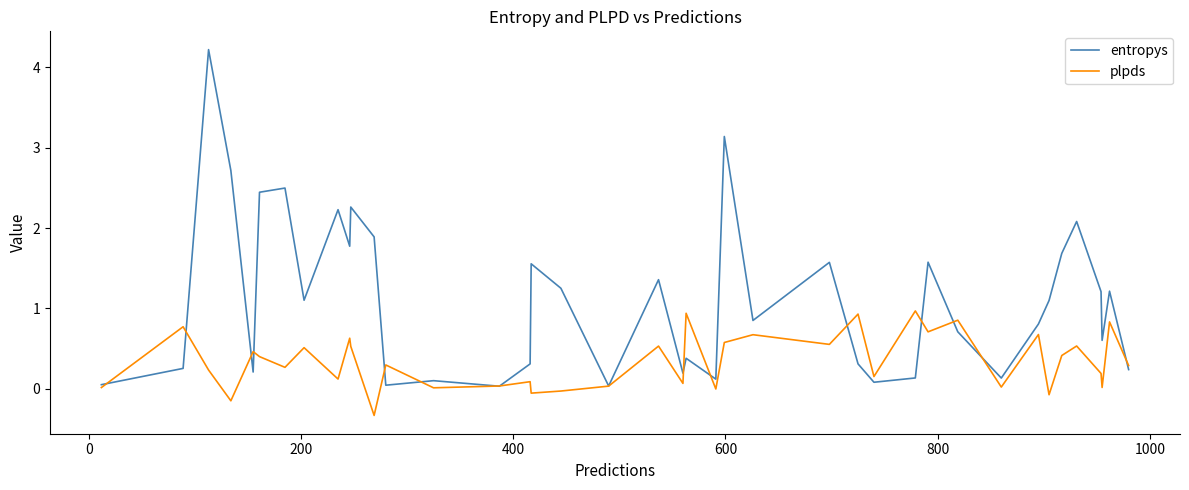

List the series in order of their peak value, lowest first.

plpds, entropys